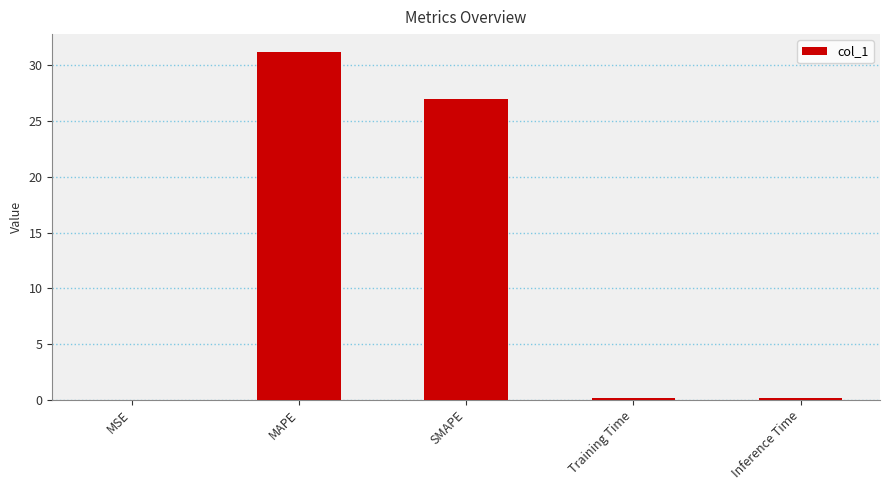

Which has a higher value, MSE or SMAPE?

SMAPE